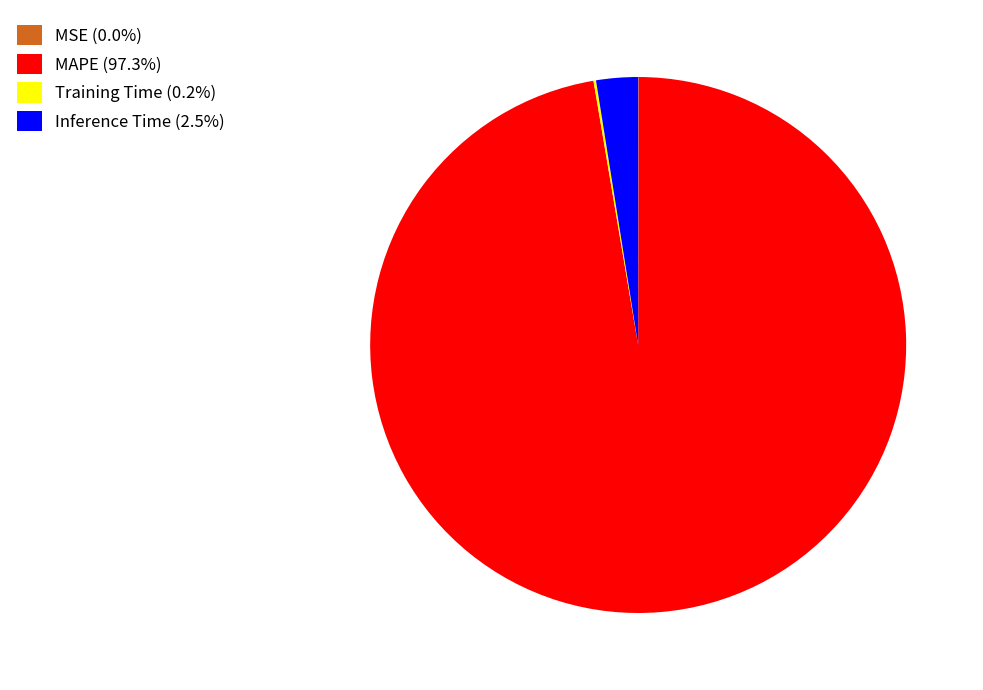

Is there a majority slice in this chart?

Yes